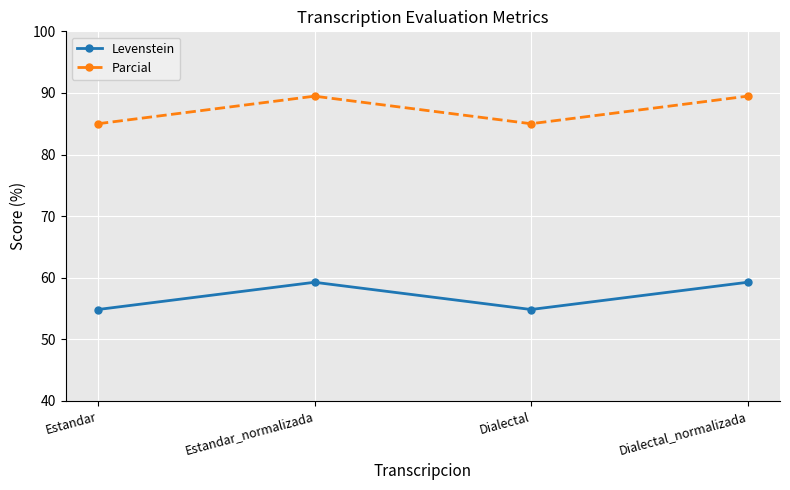

Rank the series by their maximum value, from highest to lowest.

Parcial, Levenstein